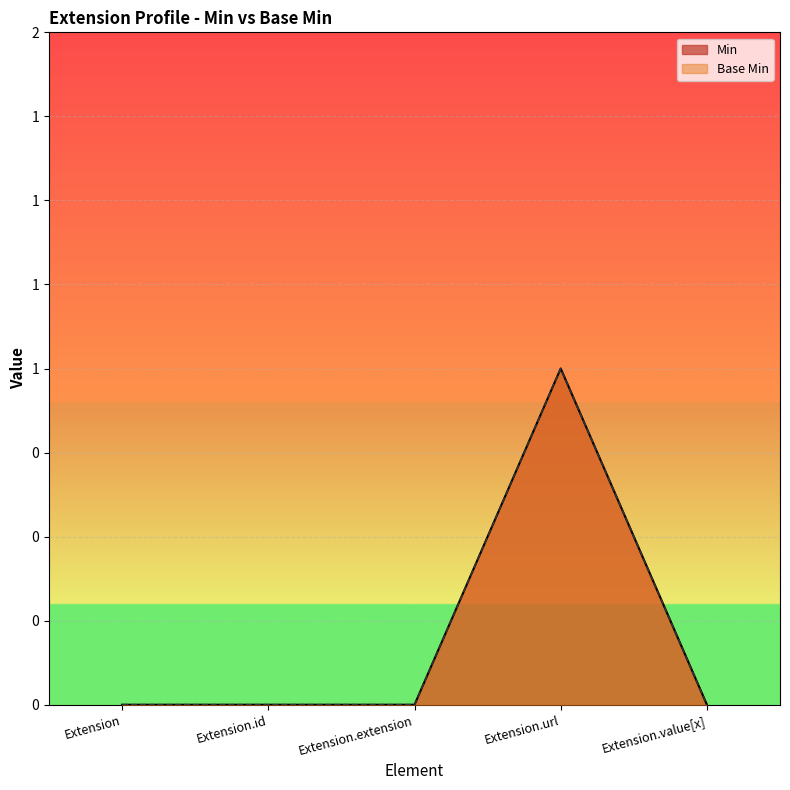

How many lines are shown in the chart?

2